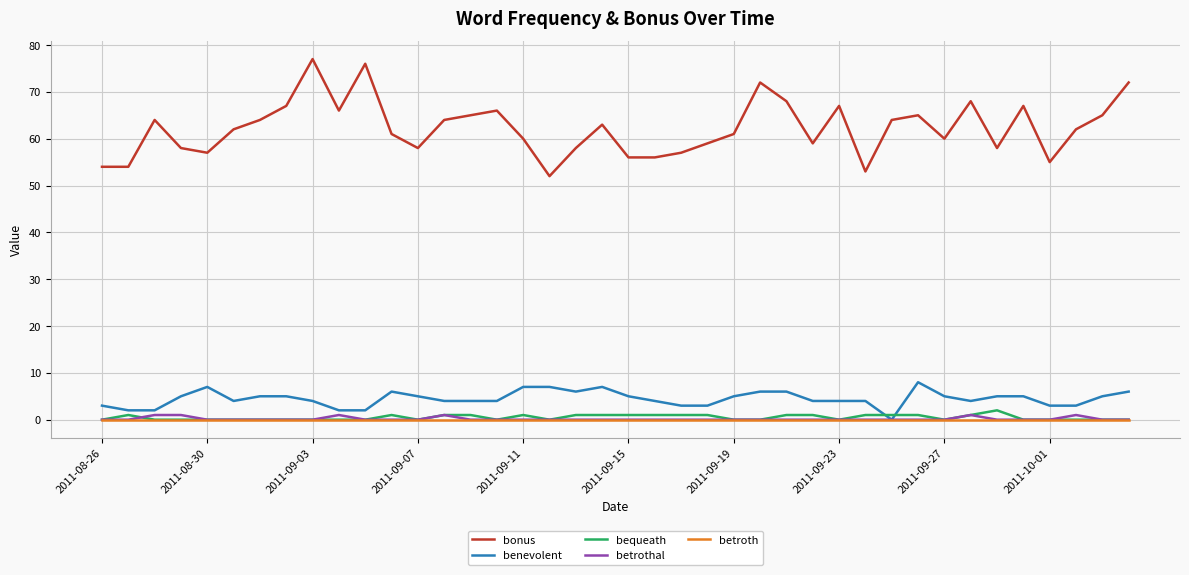

Which series has the largest range (max minus min)?

bonus